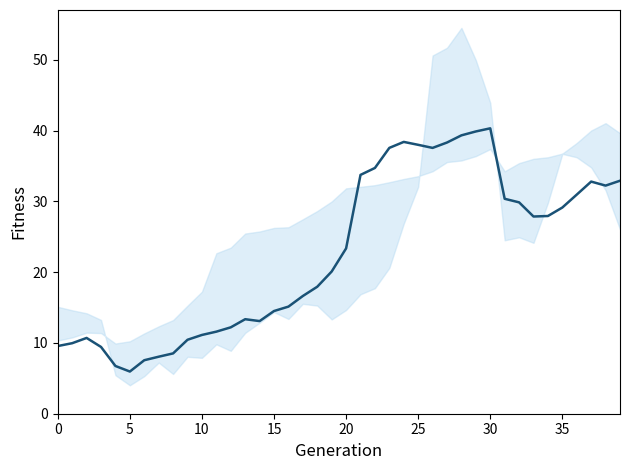

Does the chart display data point markers on the line(s)?

No